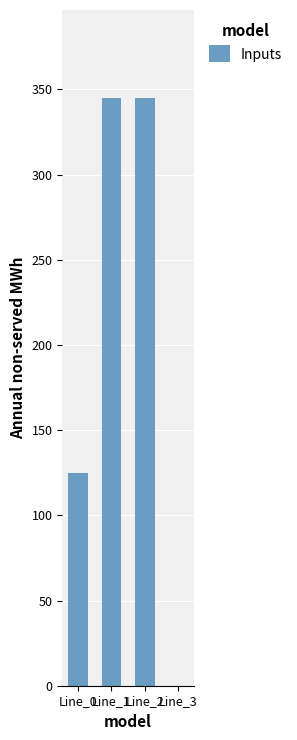

At which label is the value closest to 172?

Line_0